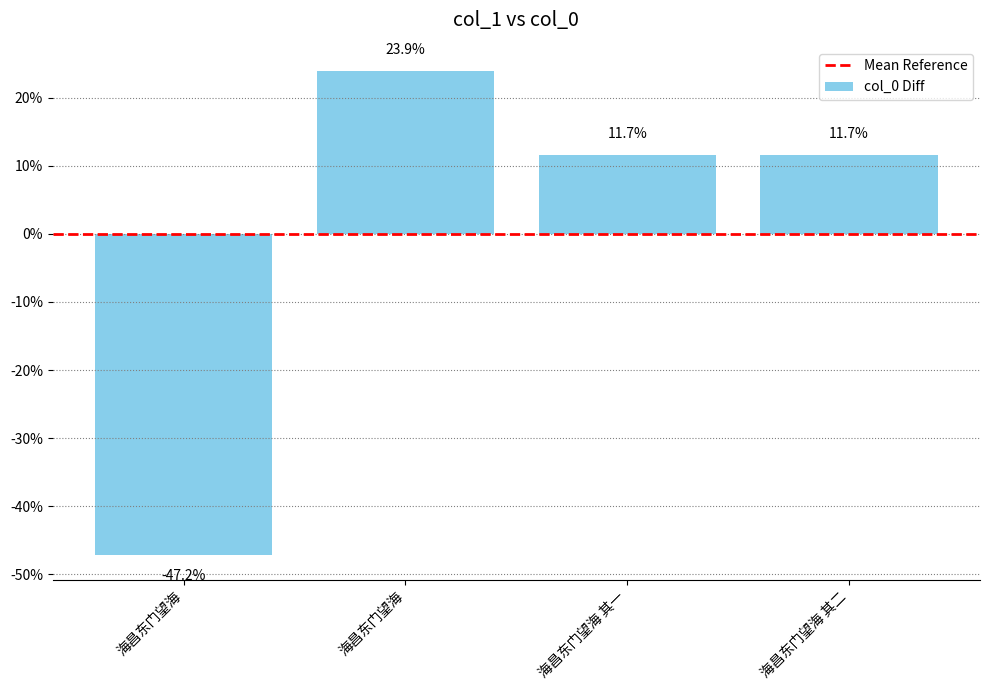

Are the bars grouped side by side (vs. stacked)?

No